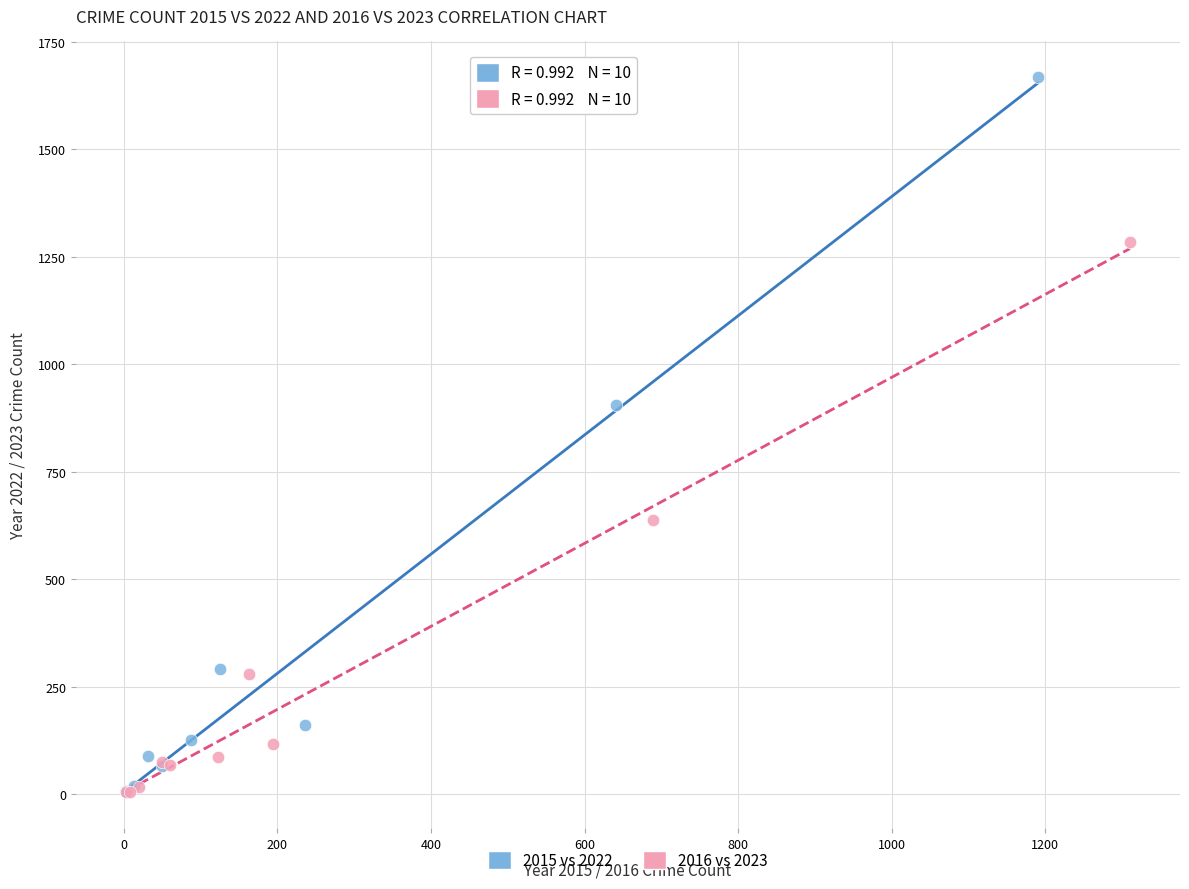

Which series has the widest spread of Y values?

2015 vs 2022